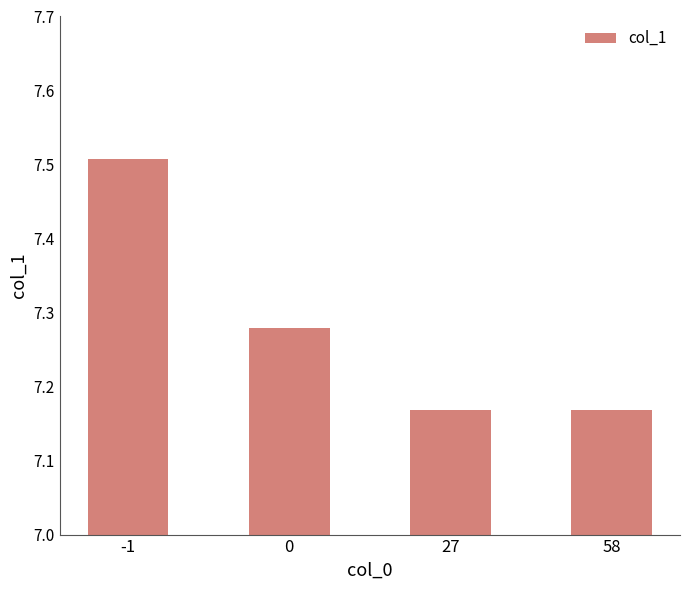

The chart shows a value of 12.4 at 58. True or false?

False